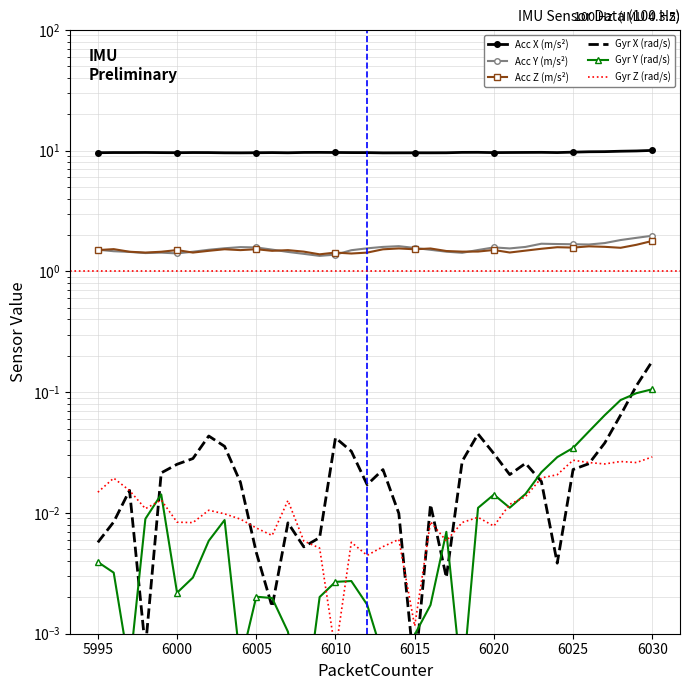

At how many categories does at least one series exceed 0?

36